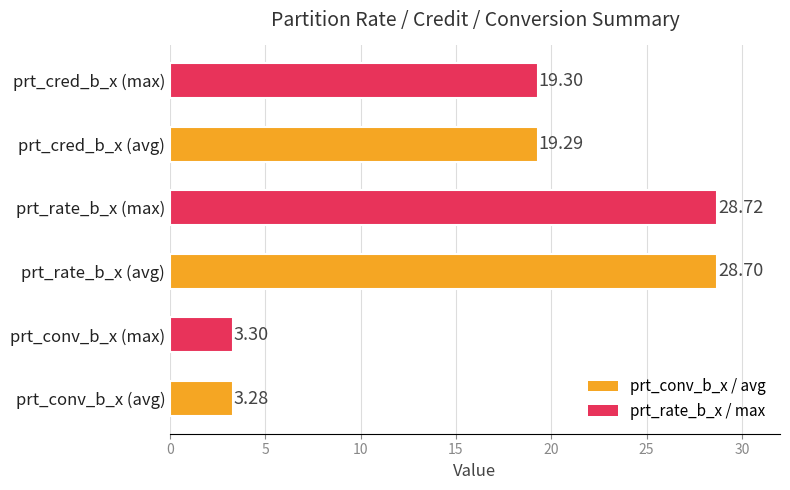

How many bars are there in total?

6